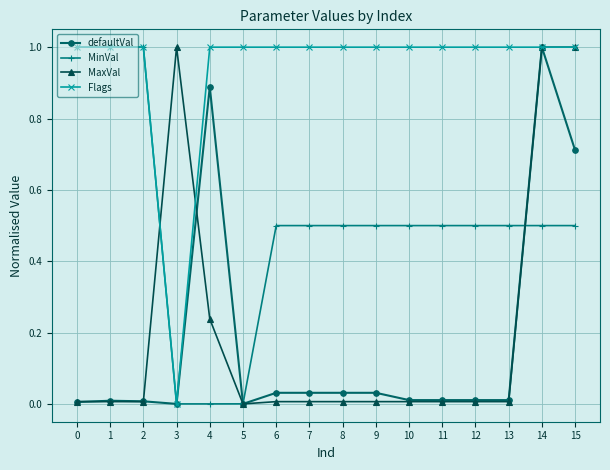

How many lines are shown in the chart?

4